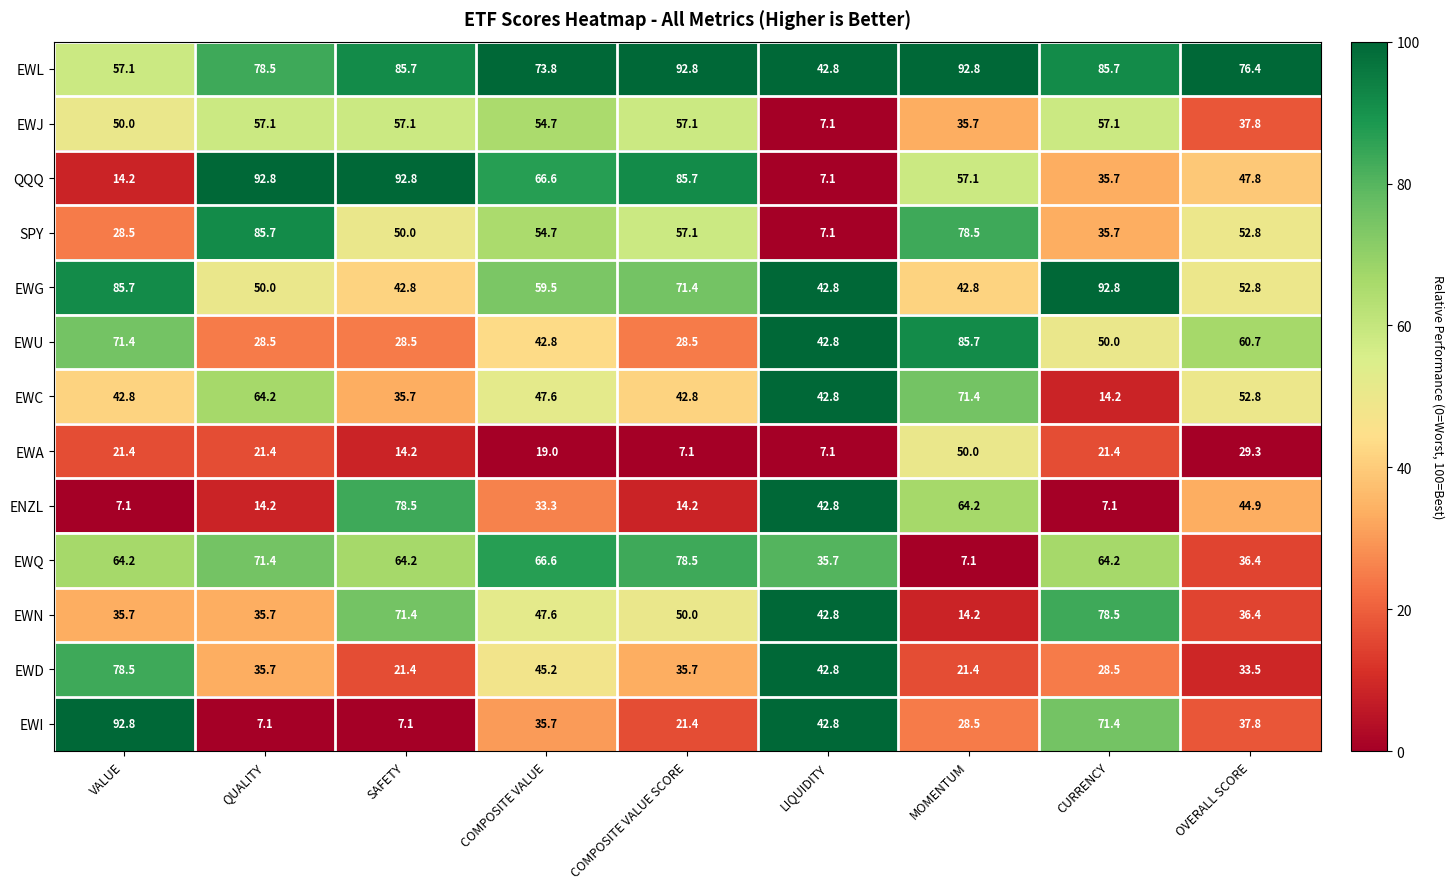

What is the sum of all EWL values?

685.6